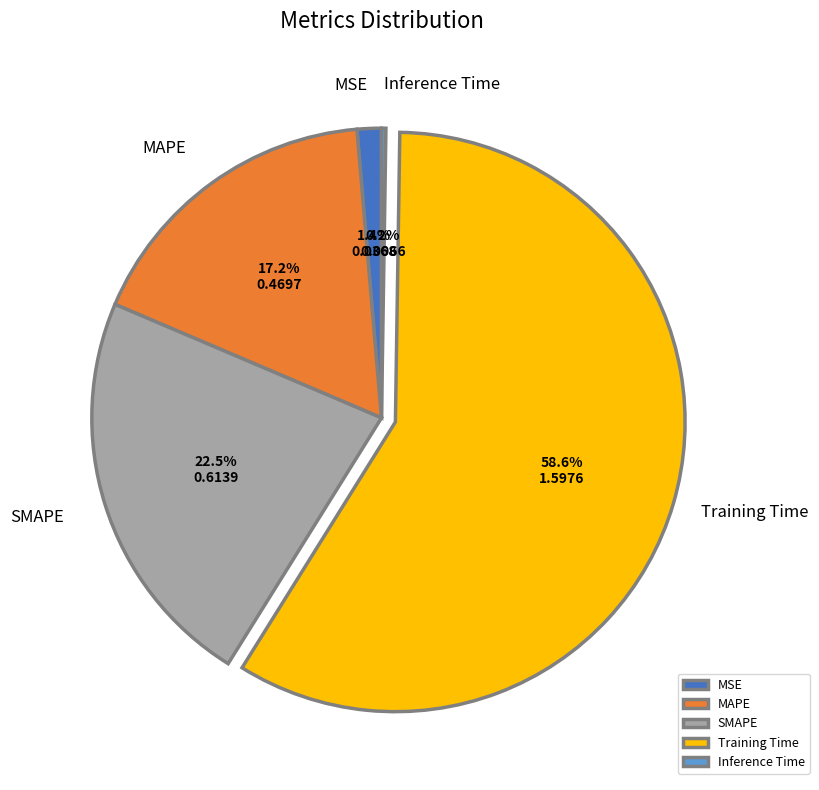

How much of the chart is everything except MSE?

98.6%